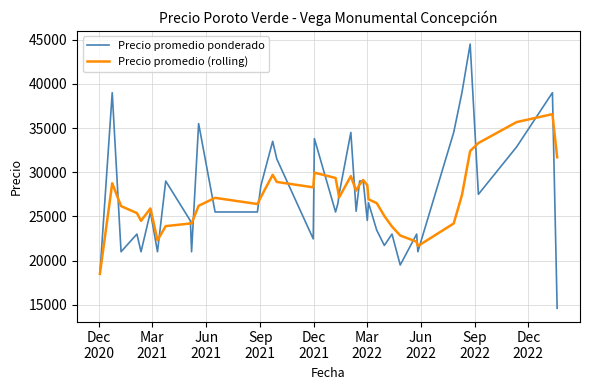

What is the greatest value displayed?

44500.0